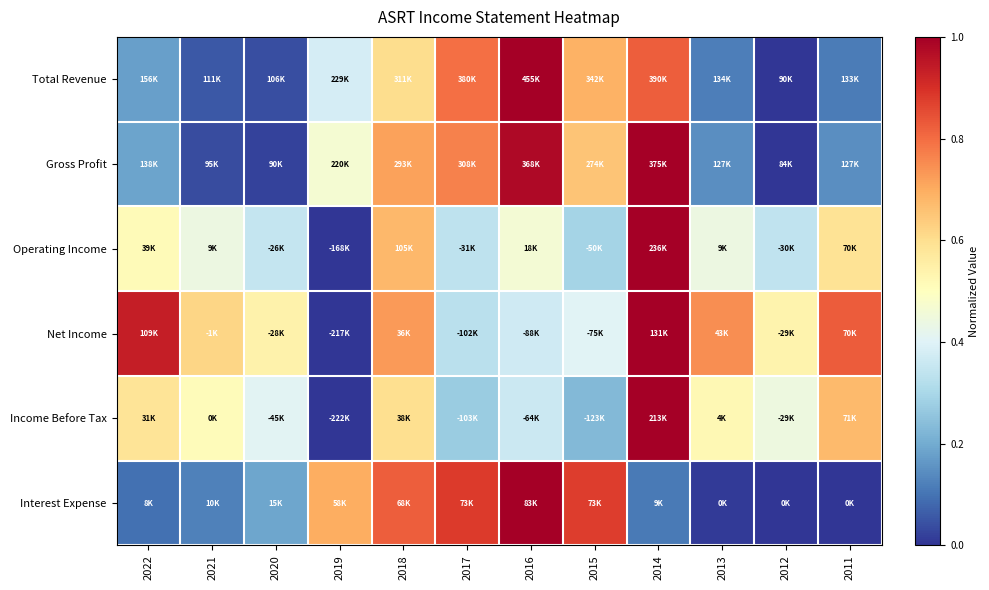

Reading right to left, extract all data points from this chart.

Total Revenue: 2011=0.1	2012=0.0	2013=0.1	2014=0.8	2015=0.7	2016=1.0	2017=0.8	2018=0.6	2019=0.4	2020=0.0	2021=0.1	2022=0.2
Gross Profit: 2011=0.1	2012=0.0	2013=0.1	2014=1.0	2015=0.7	2016=1.0	2017=0.8	2018=0.7	2019=0.5	2020=0.0	2021=0.0	2022=0.2
Operating Income: 2011=0.6	2012=0.3	2013=0.4	2014=1.0	2015=0.3	2016=0.5	2017=0.3	2018=0.7	2019=0.0	2020=0.3	2021=0.4	2022=0.5
Net Income: 2011=0.8	2012=0.5	2013=0.7	2014=1.0	2015=0.4	2016=0.4	2017=0.3	2018=0.7	2019=0.0	2020=0.5	2021=0.6	2022=0.9
Income Before Tax: 2011=0.7	2012=0.4	2013=0.5	2014=1.0	2015=0.2	2016=0.4	2017=0.3	2018=0.6	2019=0.0	2020=0.4	2021=0.5	2022=0.6
Interest Expense: 2011=0.0	2012=0.0	2013=0.0	2014=0.1	2015=0.9	2016=1.0	2017=0.9	2018=0.8	2019=0.7	2020=0.2	2021=0.1	2022=0.1